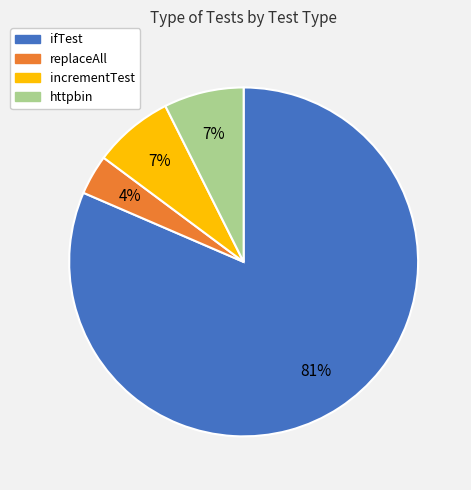

What is the ratio of the value at incrementTest to the value at httpbin?

1.0